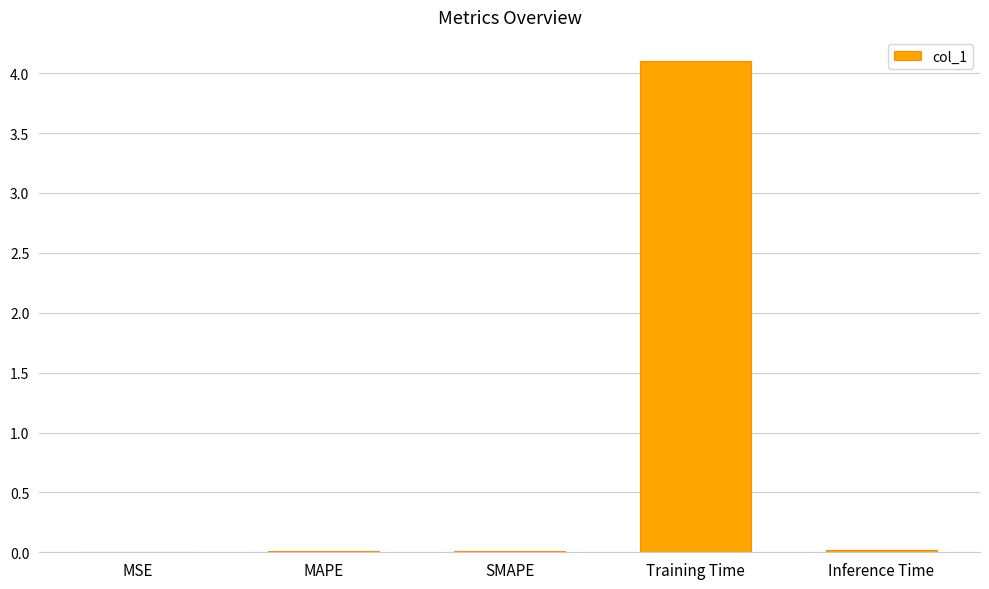

True or false: the data shows 0.0 at SMAPE.

True